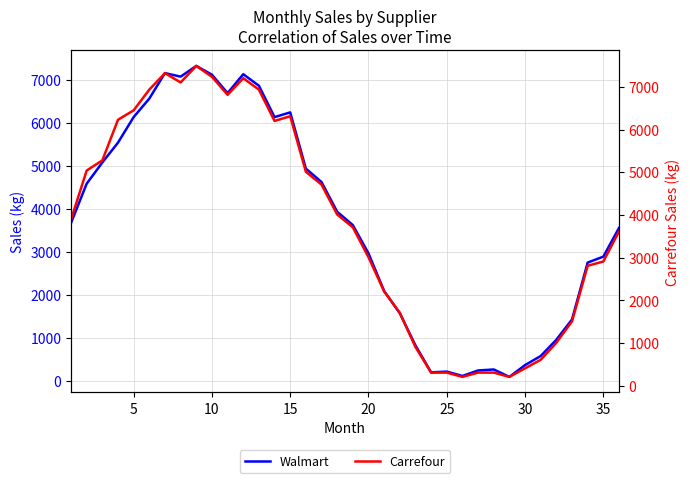

True or false: Carrefour and Walmart intersect in this chart.

False